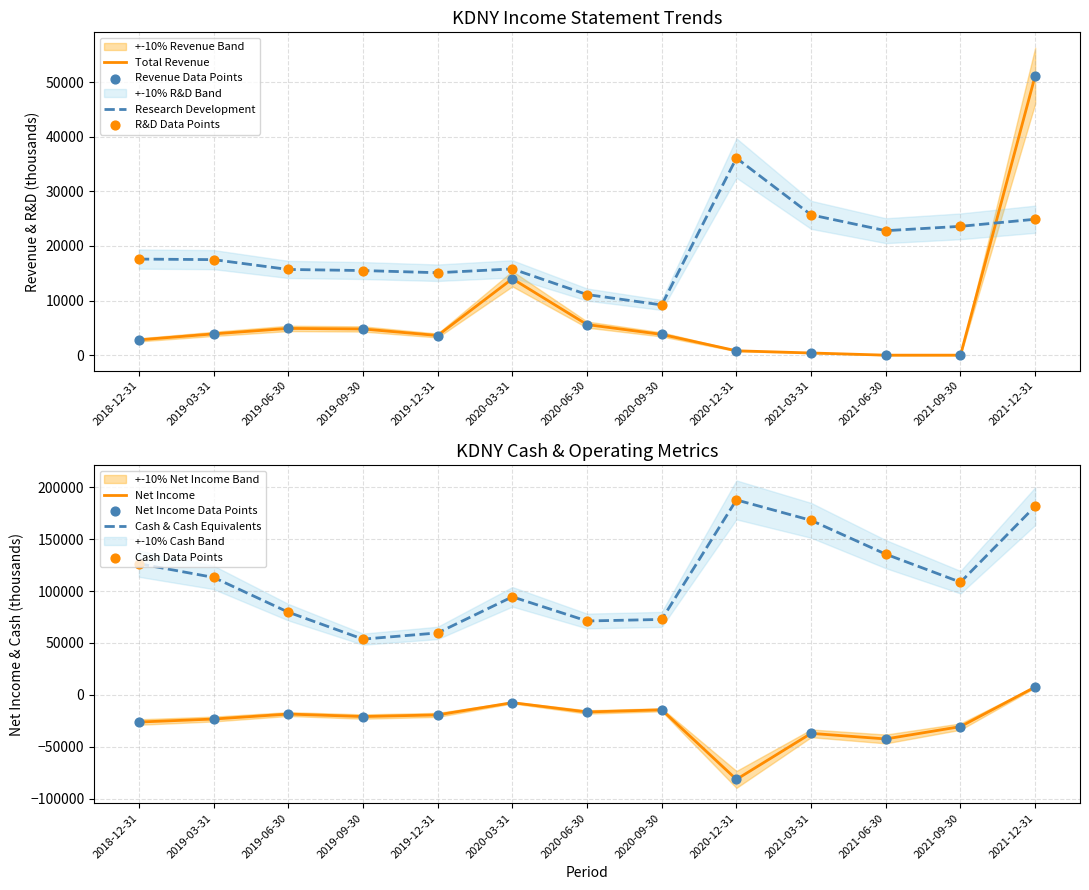

Which series has the widest spread of Y values?

Cash And Cash Equivalents